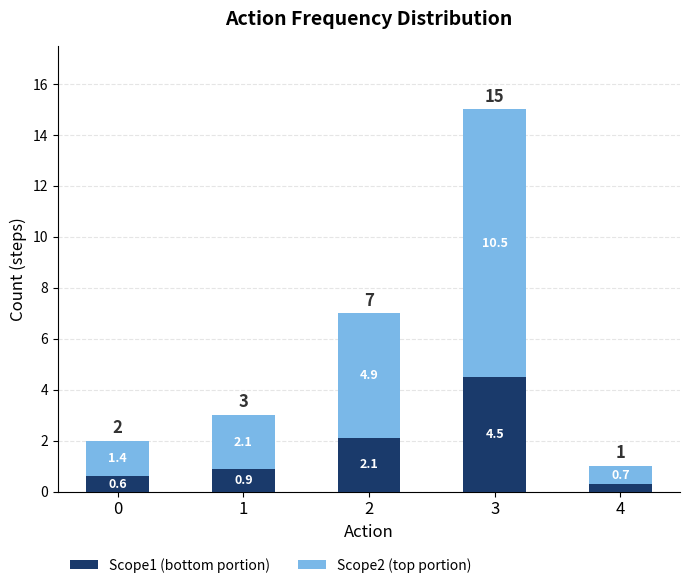

Reading left to right, what are the values for Scope1 (bottom portion)?

0.6	0.9	2.1	4.5	0.3